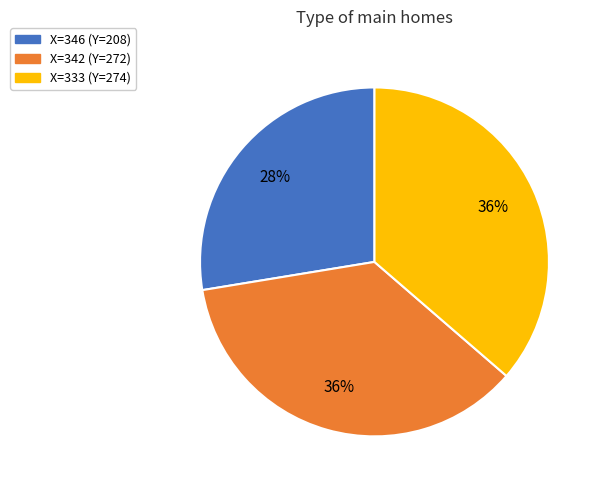

Is there a majority slice in this chart?

No